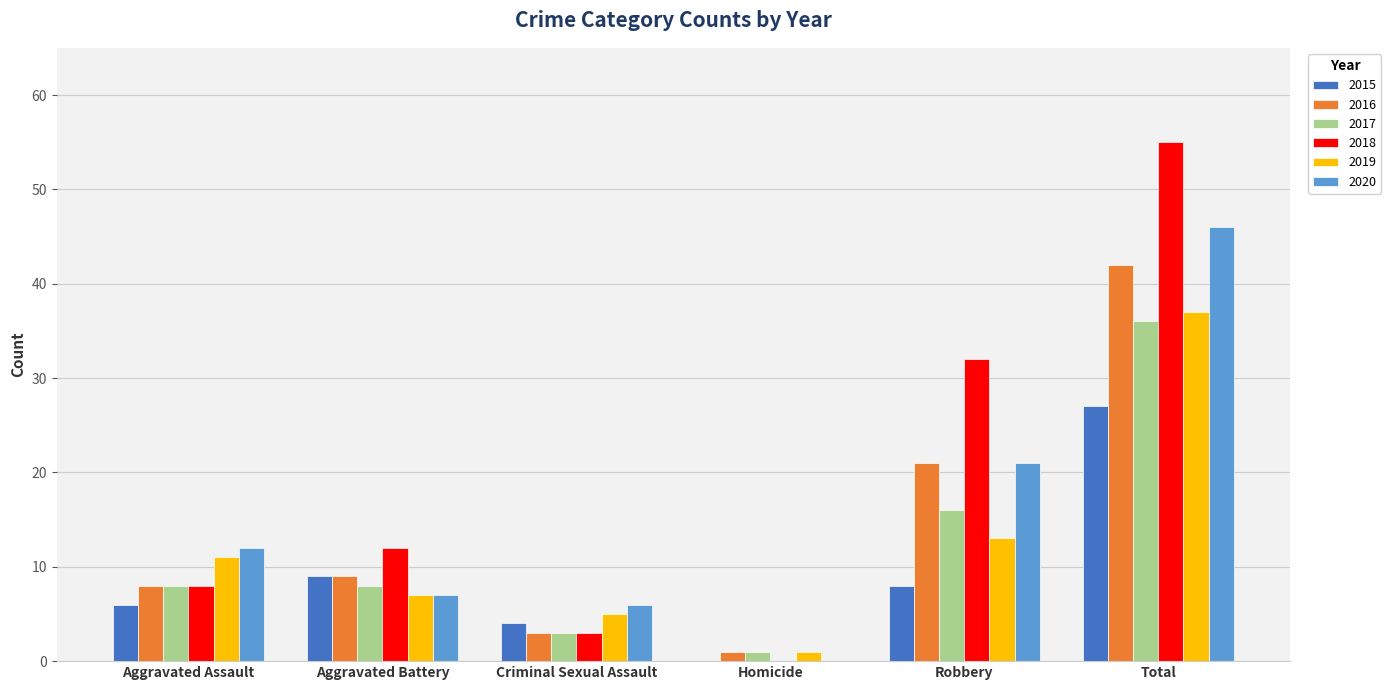

What is the maximum value shown in the chart?

55